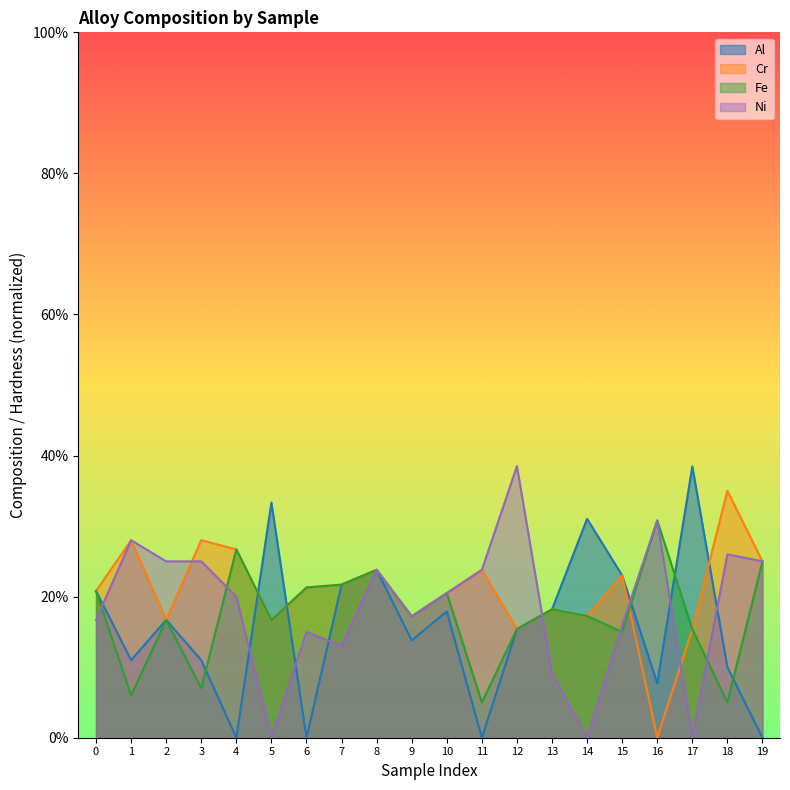

What are all the series names shown in the legend?

Al, Cr, Fe, Ni